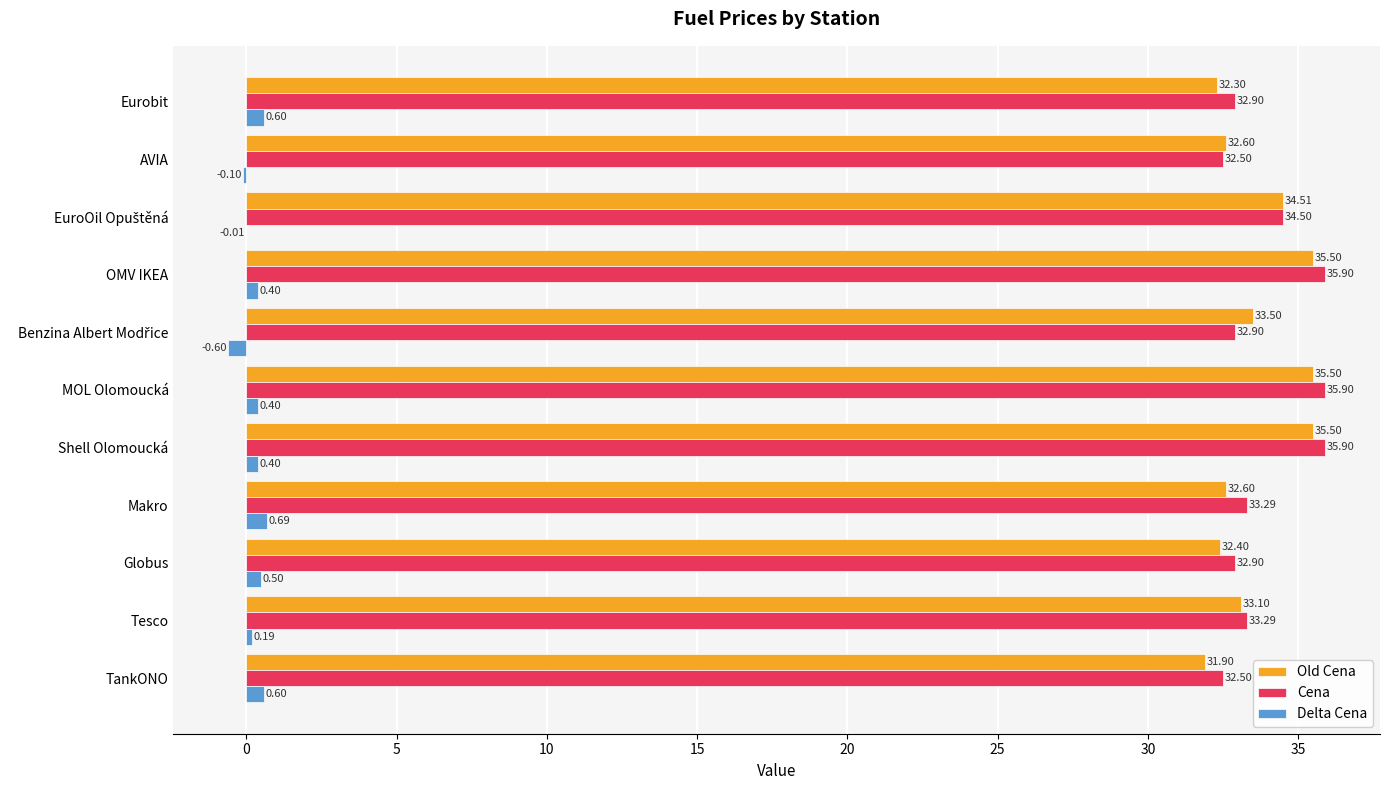

Where is Old Cena nearest to the value 33?

Tesco